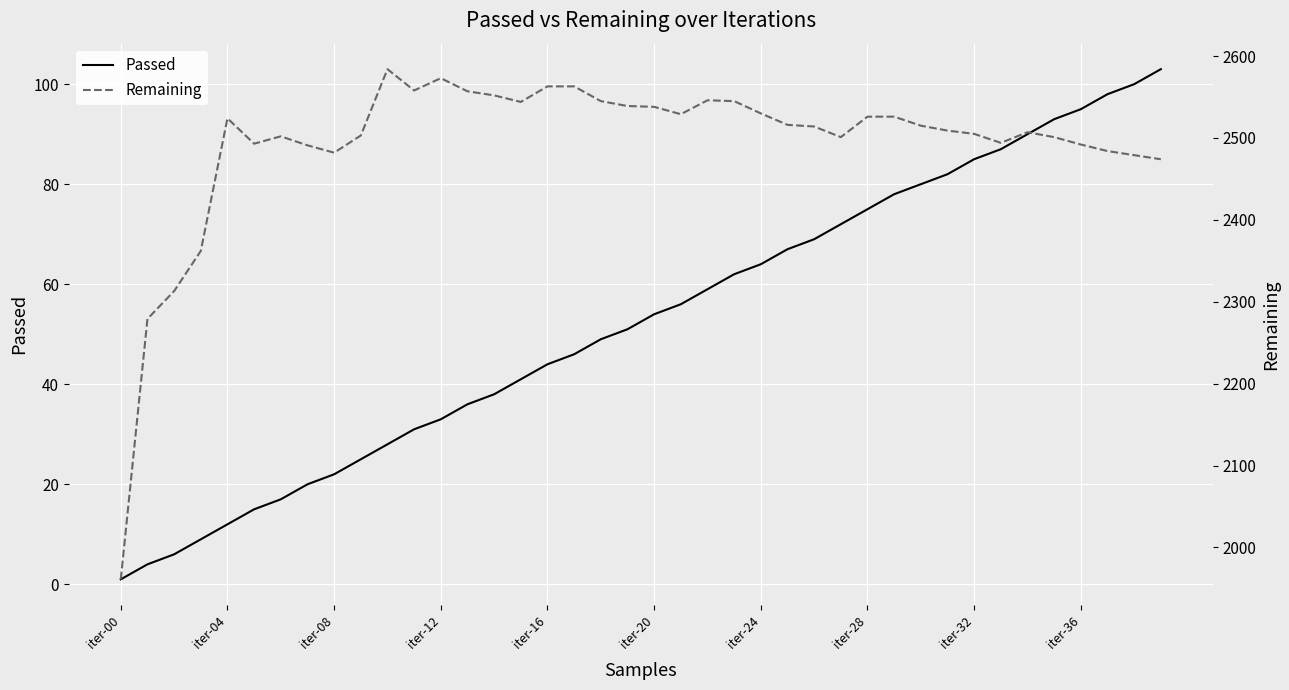

Which series has the widest spread of values?

Remaining